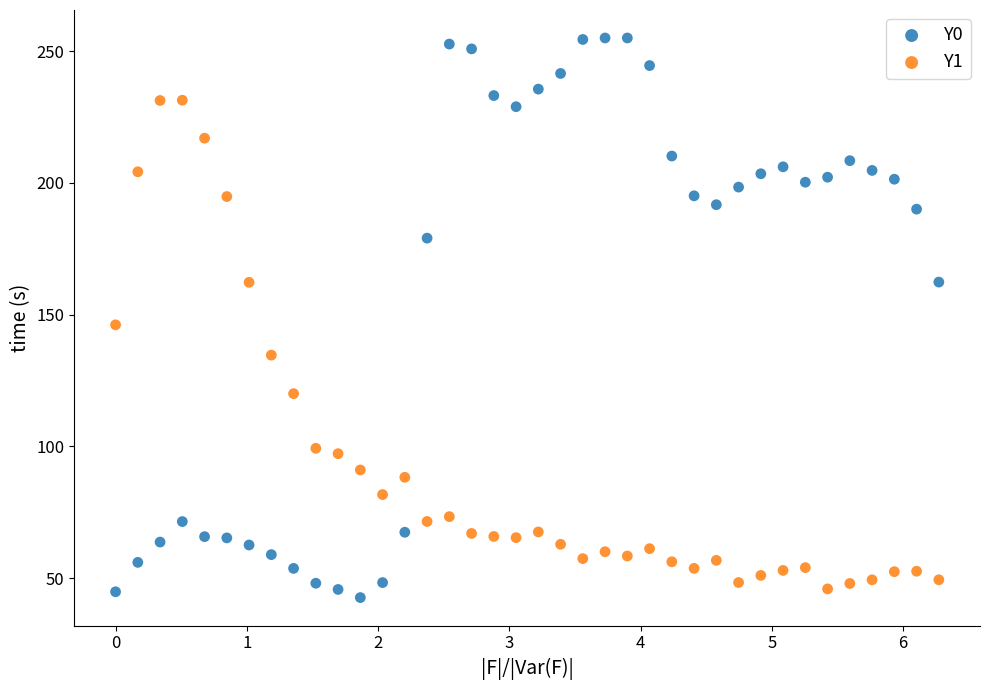

What is the X range (max minus min) for the scatter plot?

6.3